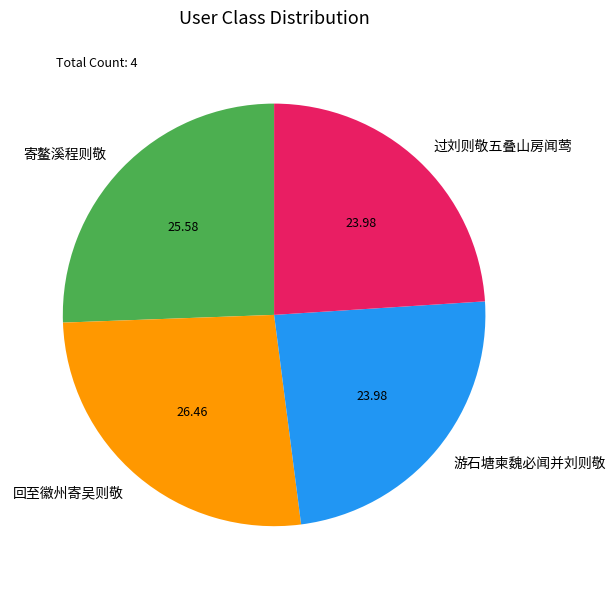

Is 过刘则敬五叠山房闻莺 the majority of the pie?

No